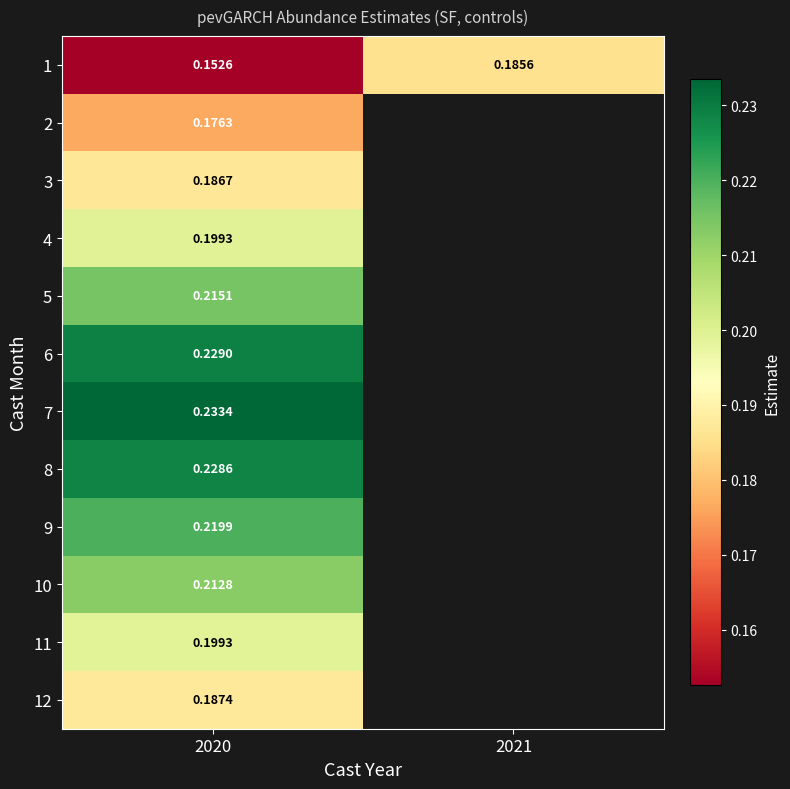

At how many categories does at least one series exceed 0?

2